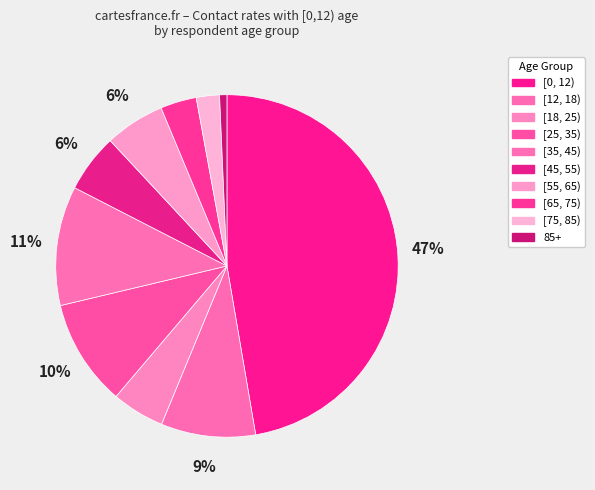

Is it true that [45, 55) is 1% of the pie?

False